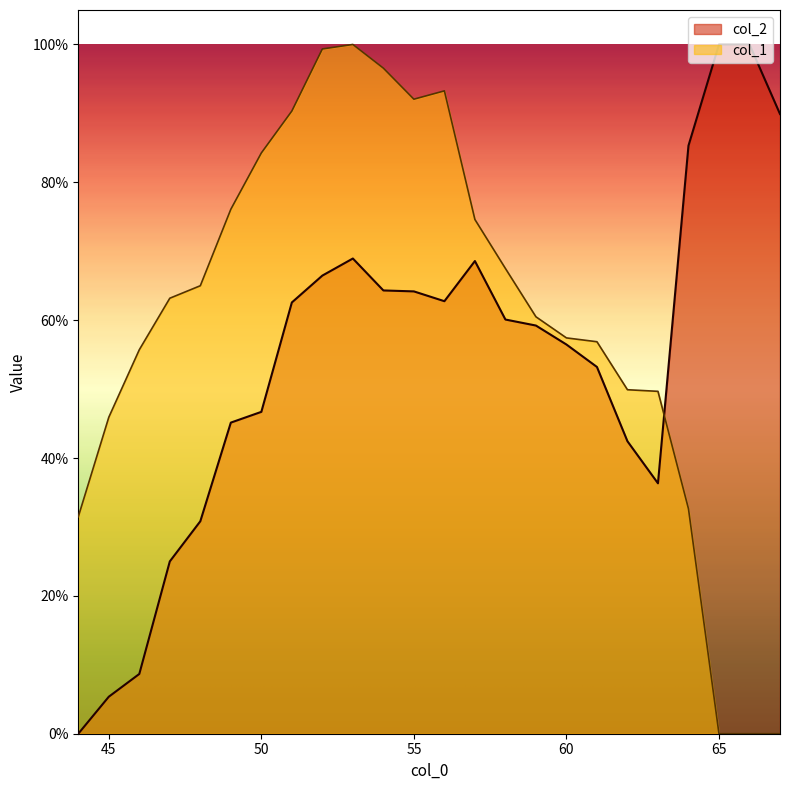

In col_1, how many points are lower than both neighbors (excluding endpoints)?

1